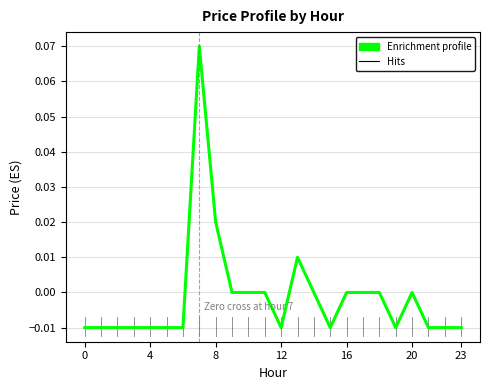

What is the greatest value displayed?

0.1